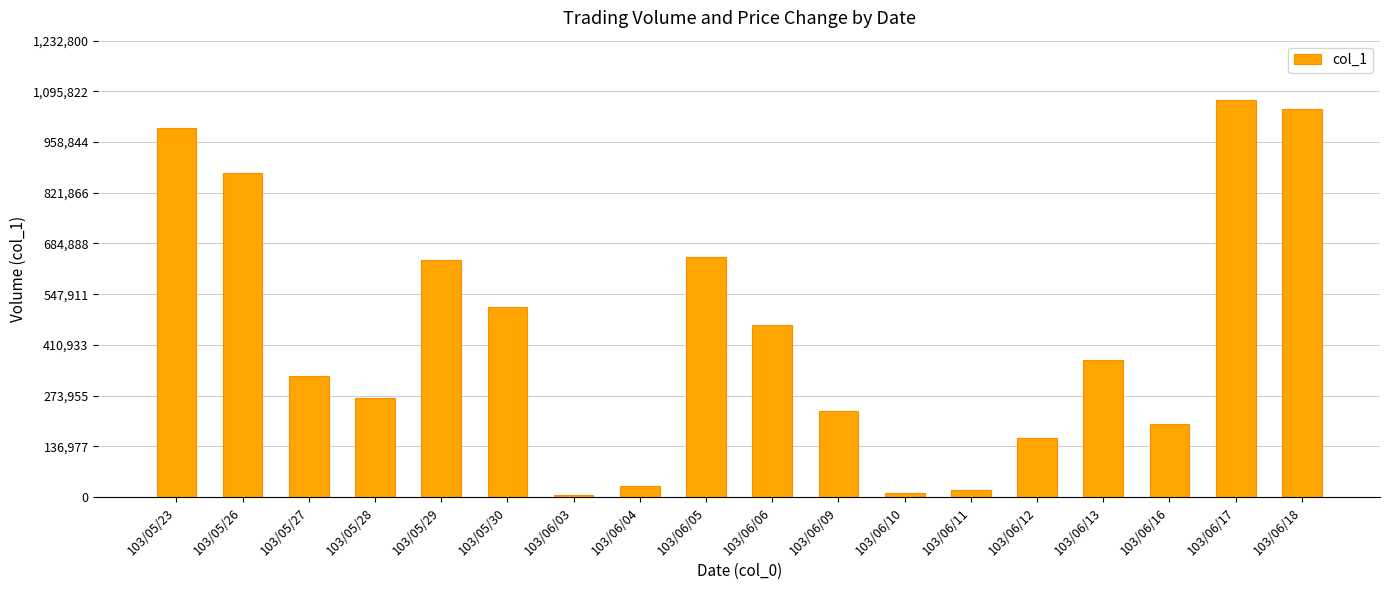

Read the value at 103/06/17, to the nearest 100.

1072000